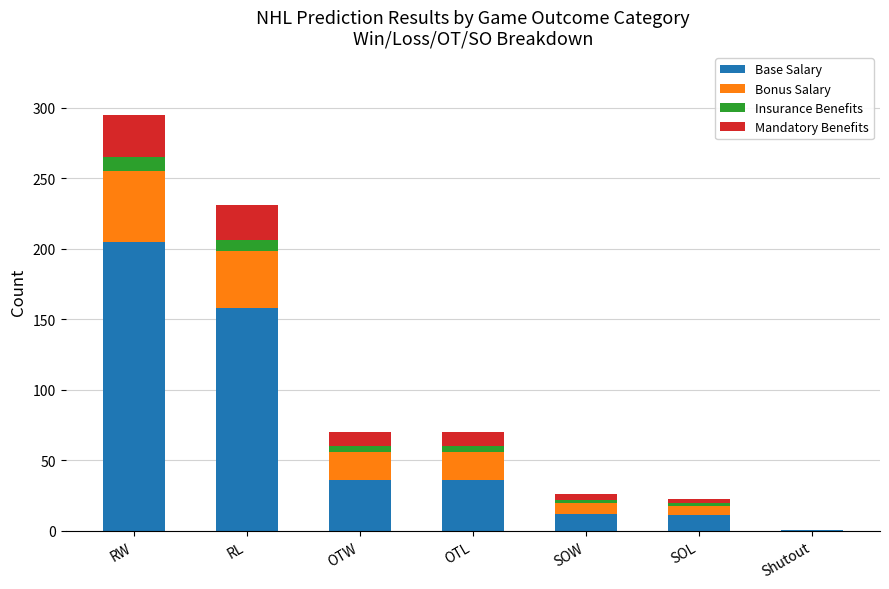

The value of Base Salary at RW is 205. True or false?

True